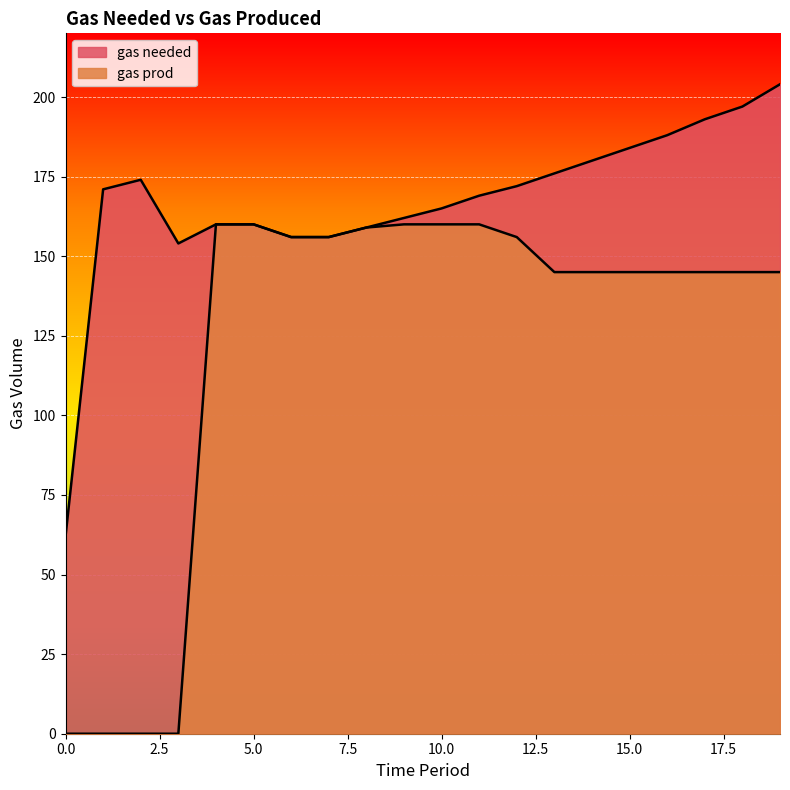

Reading left to right, extract all data points from this chart.

gas needed: 0=62	1=171	2=174	3=154	4=160	5=160	6=156	7=156	8=159	9=162	10=165	11=169	12=172	13=176	14=180	15=184	16=188	17=193	18=197	19=204
gas prod: 0=0	1=0	2=0	3=0	4=160	5=160	6=156	7=156	8=159	9=160	10=160	11=160	12=156	13=145	14=145	15=145	16=145	17=145	18=145	19=145